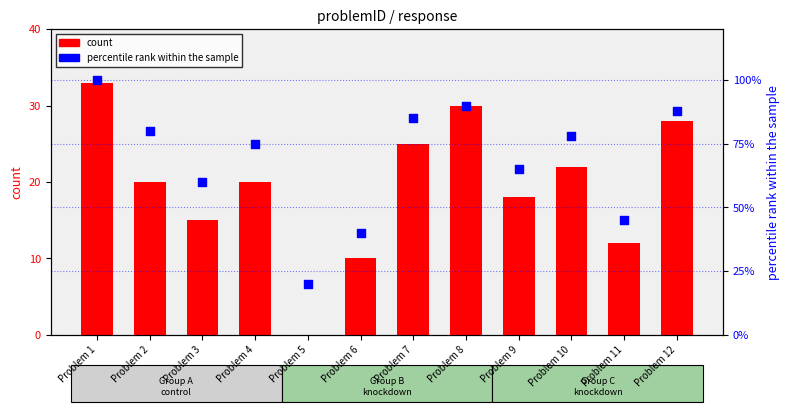

Which series has the largest Y range (max minus min)?

percentile rank within the sample